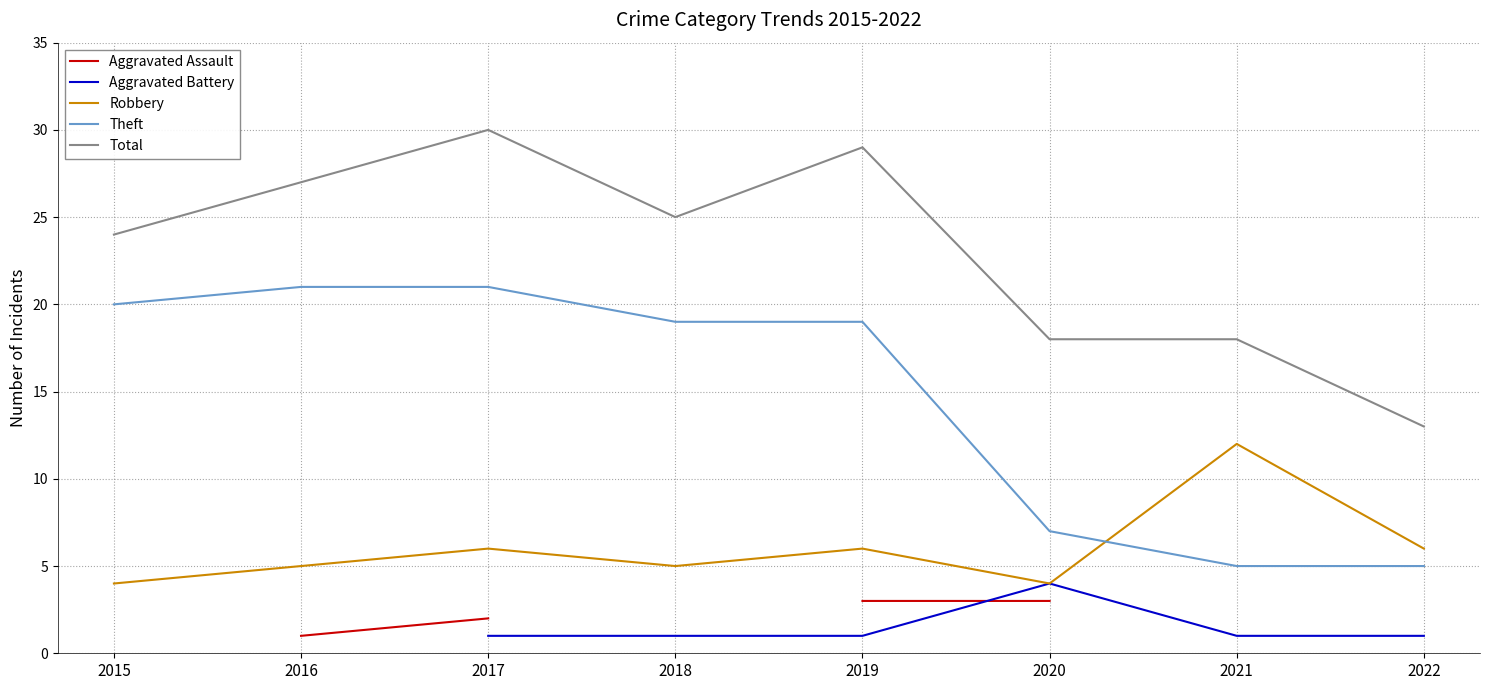

Is this an area chart (filled region under the line)?

No